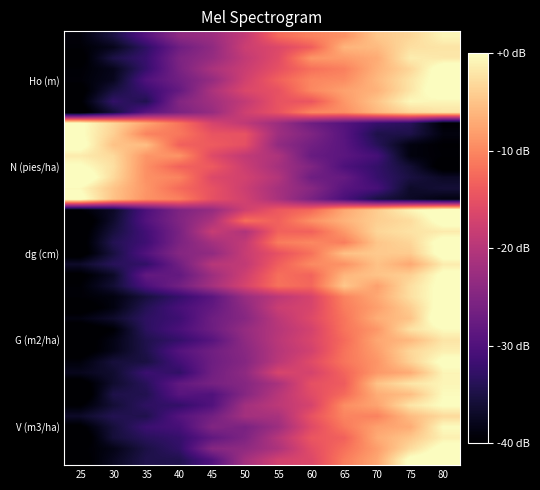

Count the number of categories in the chart.

12